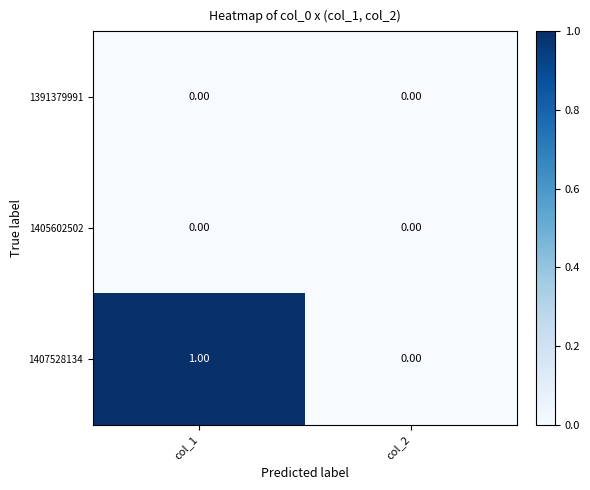

At which category is the sum across all series the highest?

col_1